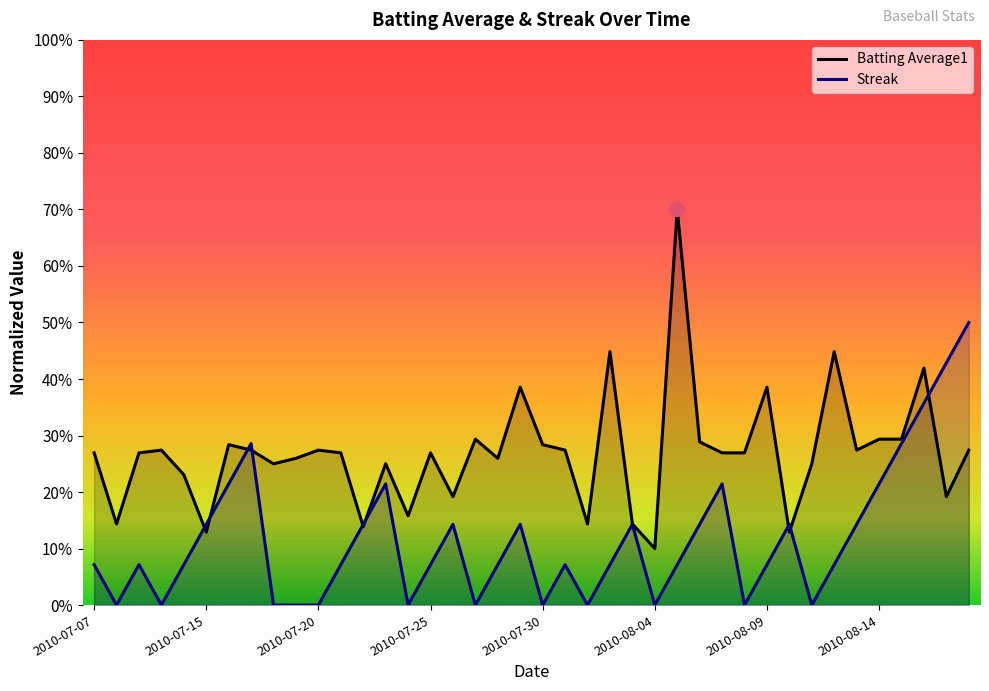

Which label corresponds to the smallest value in the chart?

2010-07-08